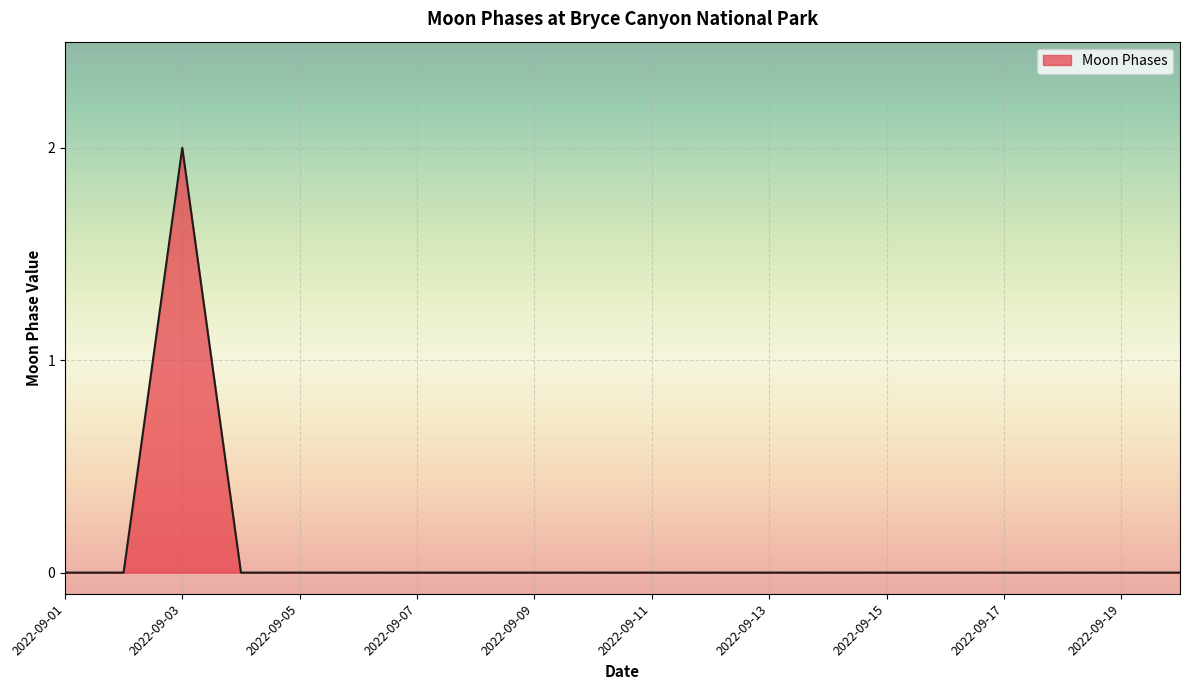

How many lines are shown in the chart?

1